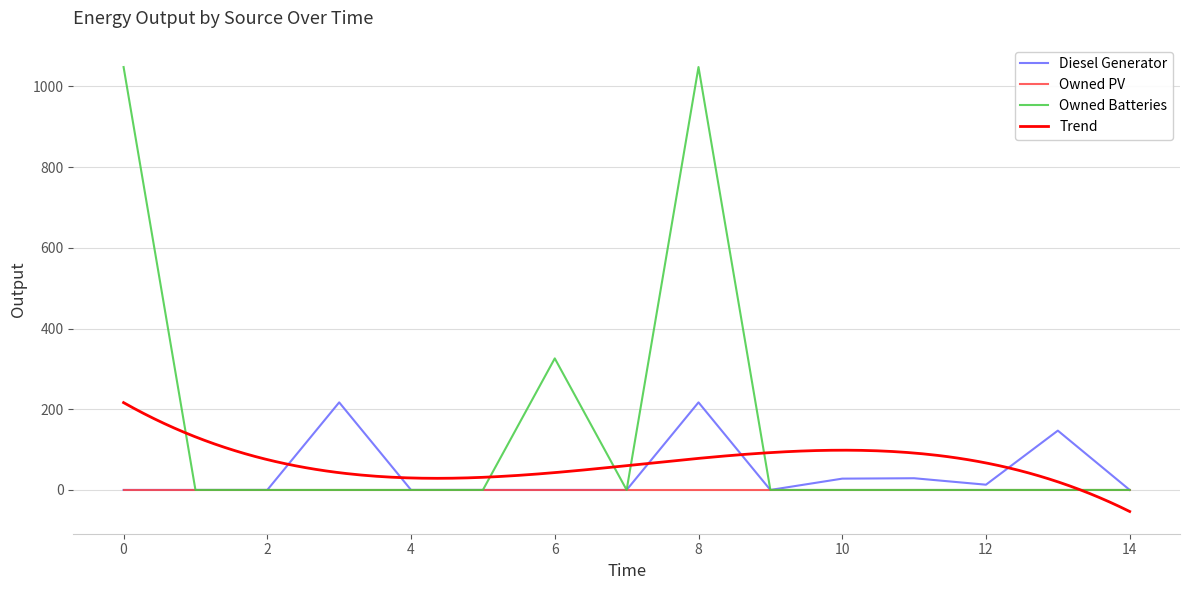

At which category does Owned Batteries reach its first local valley?

7